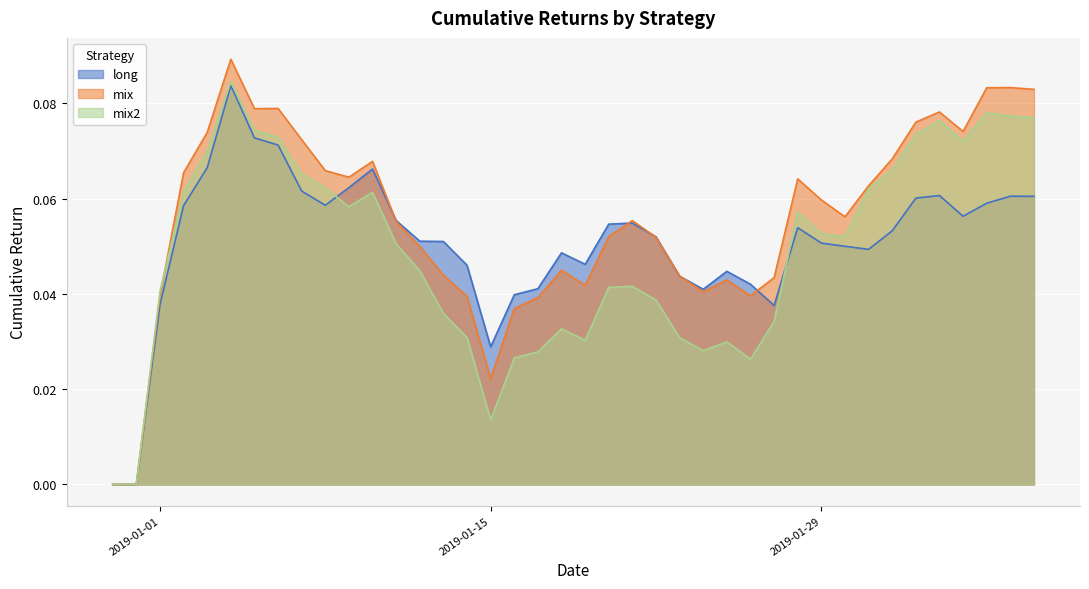

How many lines are shown in the chart?

3